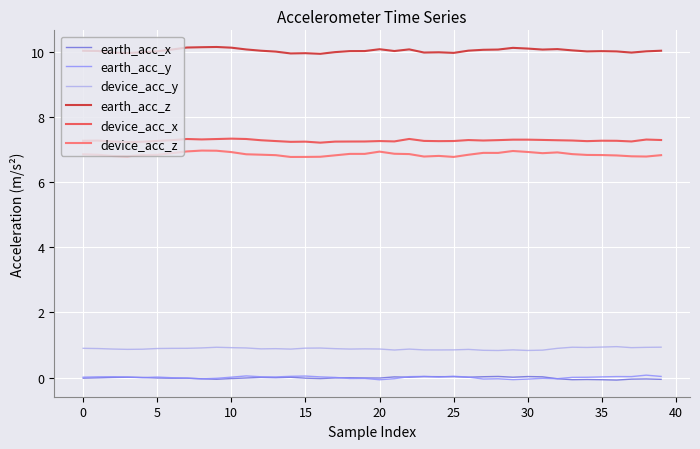

True or false: device_acc_x has more than 1 points higher than both neighbors.

True